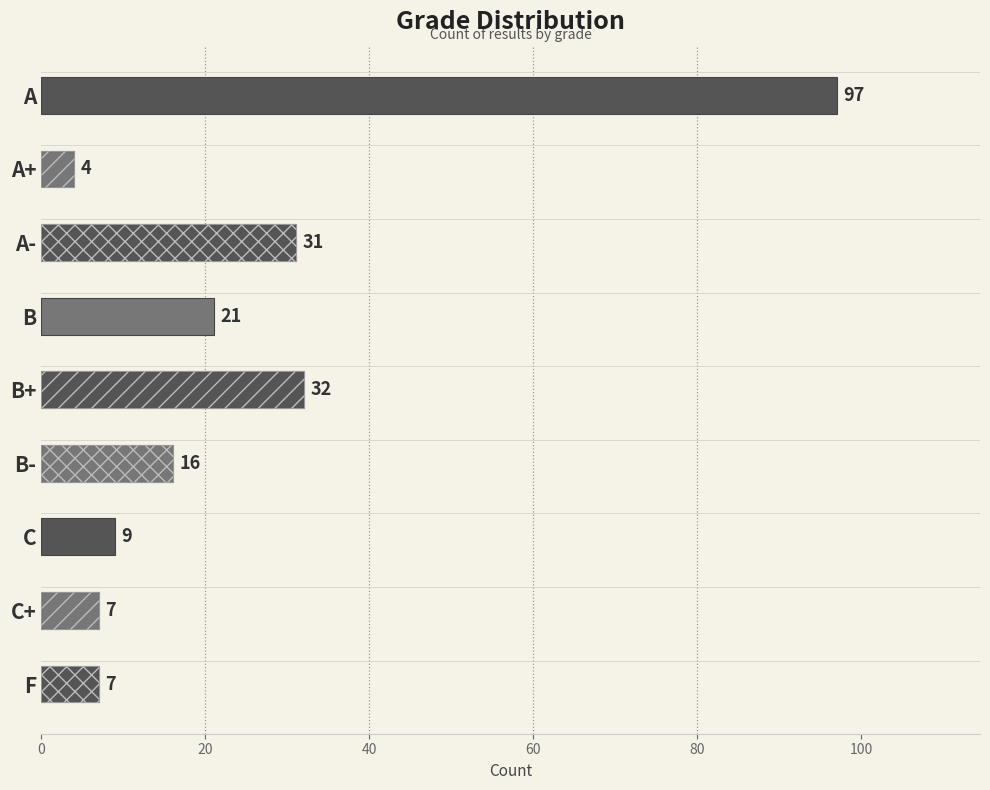

What is the difference between the second highest and second lowest values?

25